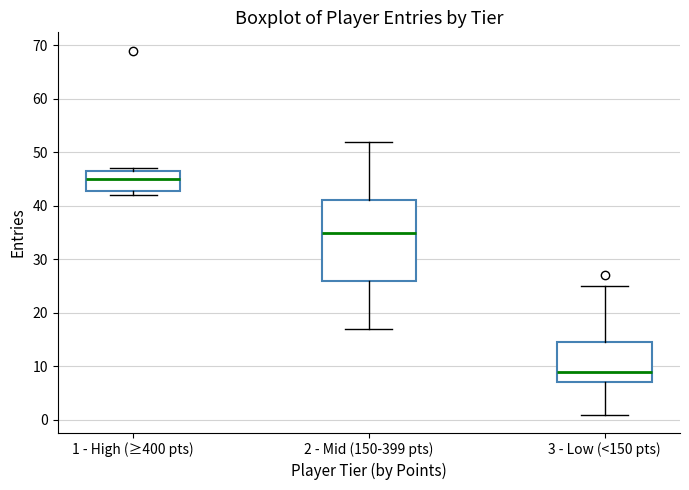

Reading left to right, transcribe this box plot: for each box, give where its median line is, the range the box spans, and where its two whiskers end, as read against the y-axis. The values are not printed on the chart, so give them approximately, as read against the axis.

1 - High (≥400 pts): median 45, box 43 to 47, whiskers 42 to 47 (just above the box's upper edge)
2 - Mid (150-399 pts): median 35, box 26 to 41, whiskers 17 to 52
3 - Low (<150 pts): median 9, box 7 to 15, whiskers 1 to 25